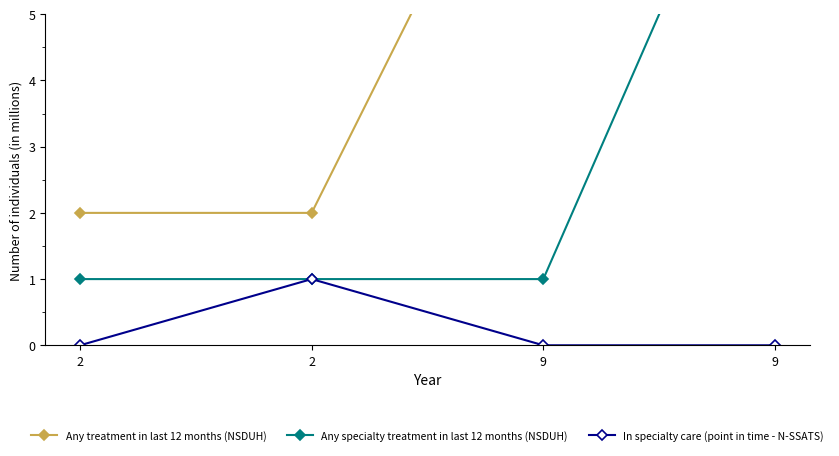

What is the average value of the Any specialty treatment in last 12 months (NSDUH) series?

3